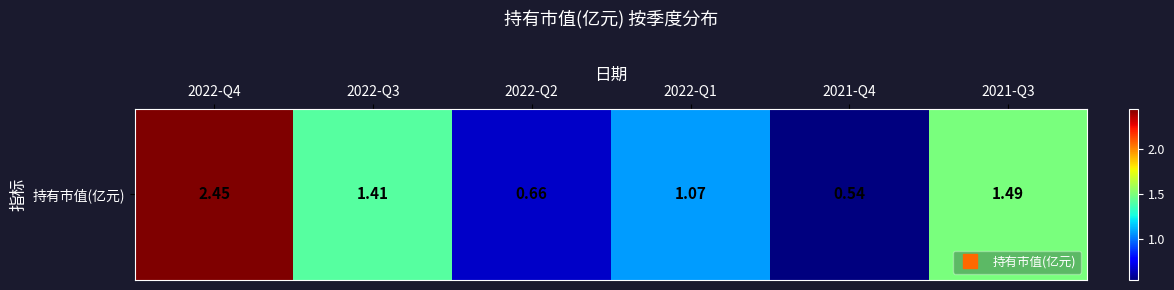

Reading left to right, what are all the values shown in this chart?

2022-Q4=2.5	2022-Q3=1.4	2022-Q2=0.7	2022-Q1=1.1	2021-Q4=0.5	2021-Q3=1.5